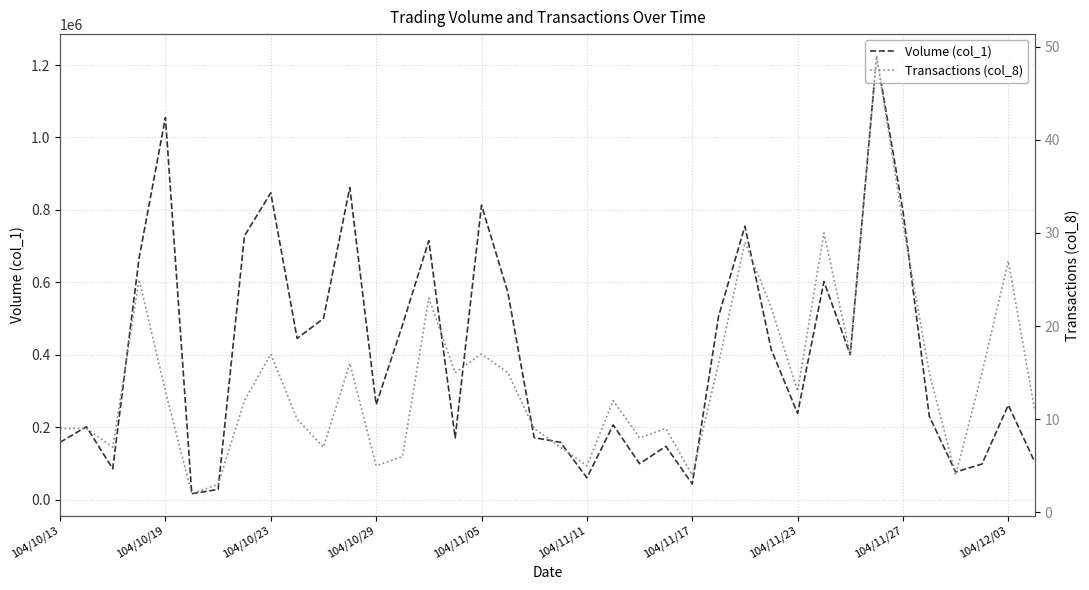

What is the maximum value for Volume (col_1)?

1225000